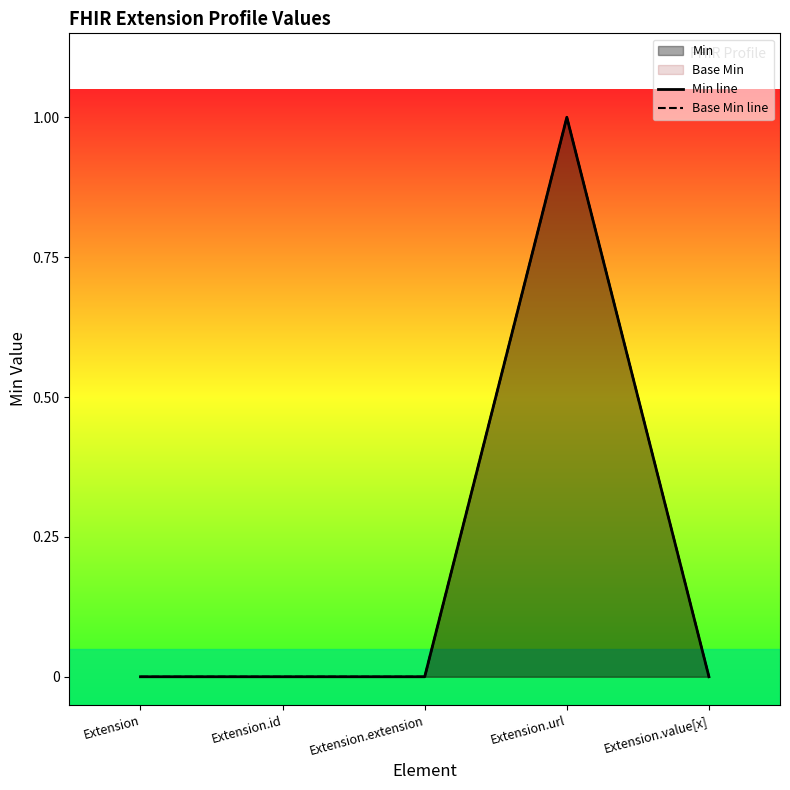

What is the sum of all Base Min line values?

1